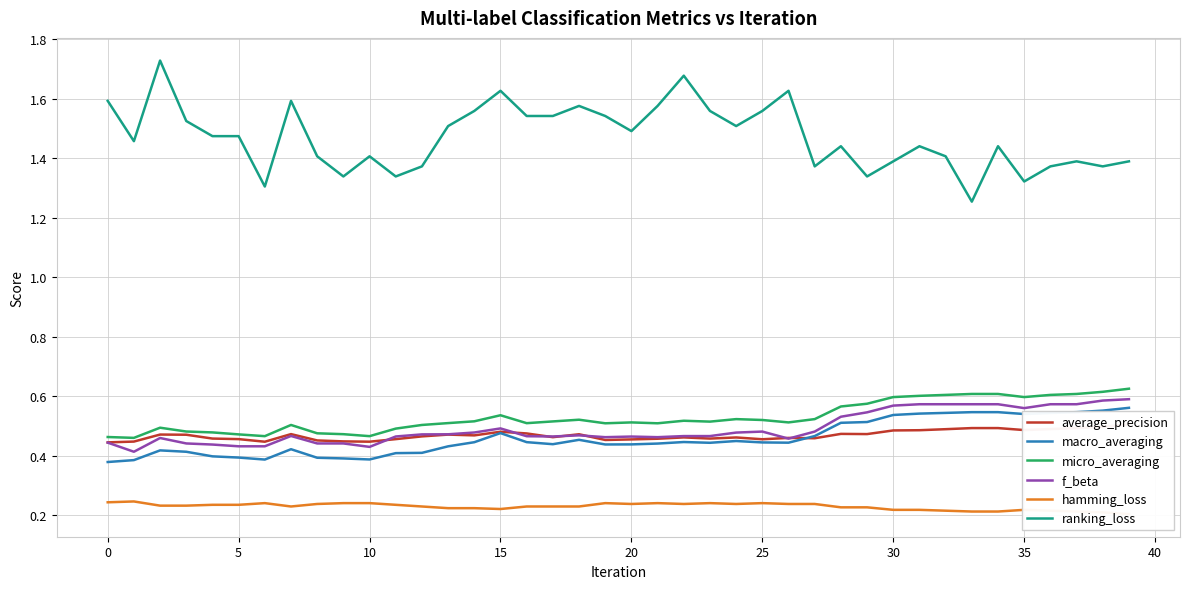

True or false: micro_averaging and macro_averaging cross at least once.

False